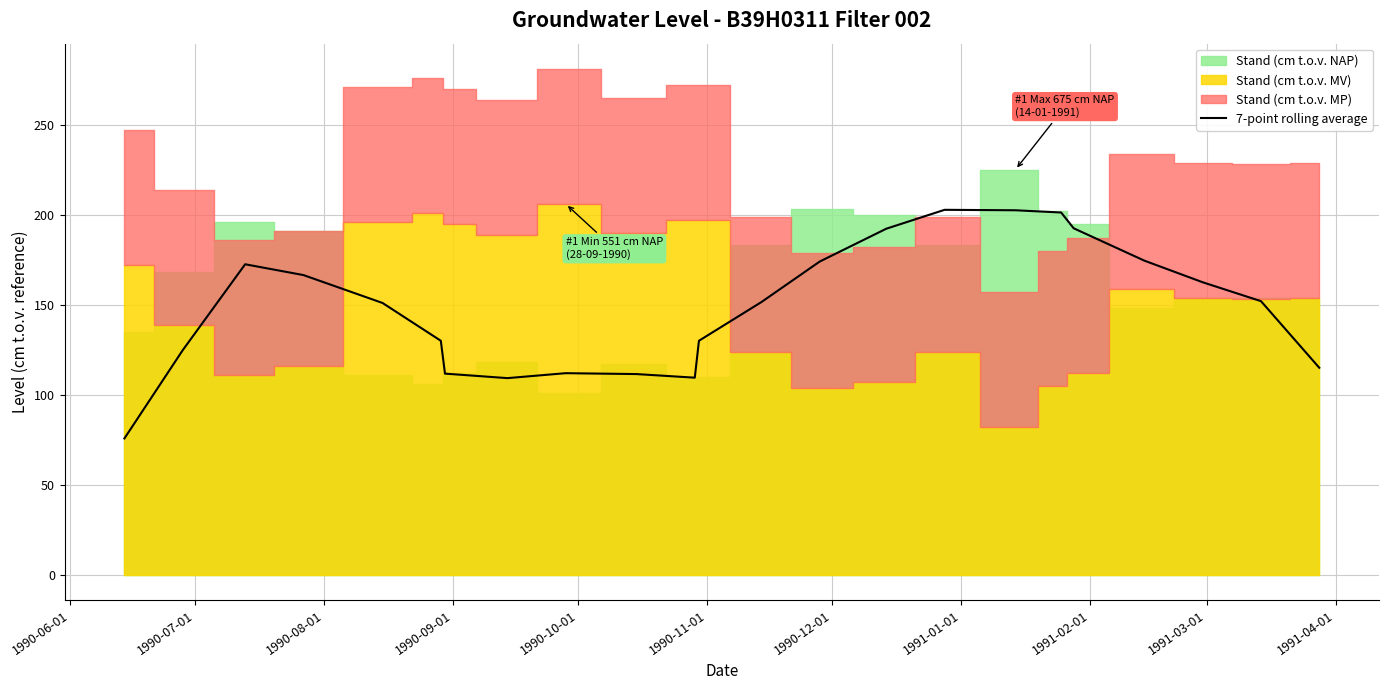

True or false: the data has more than 1 interior local peaks.

True